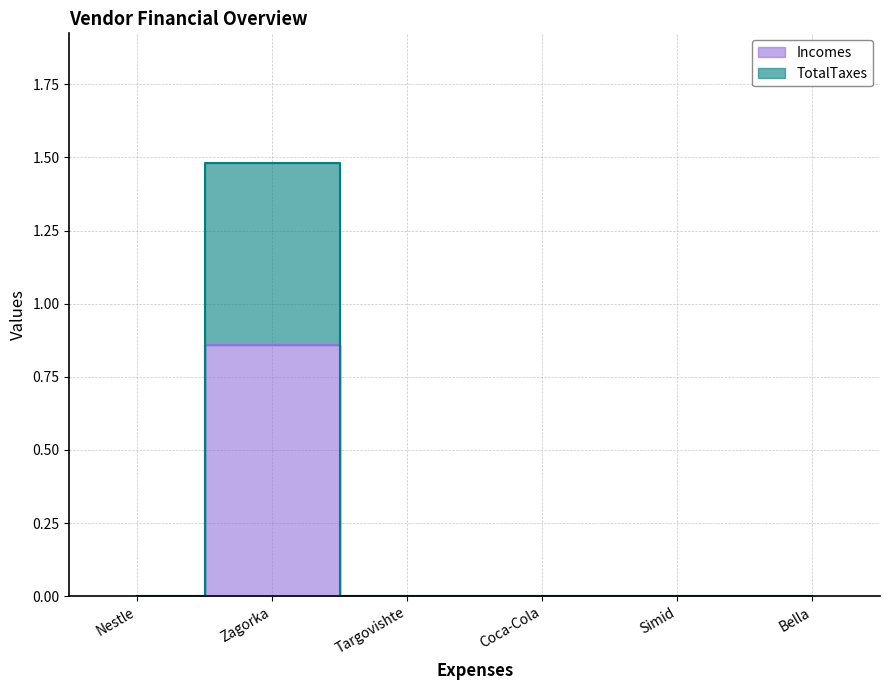

At which category does the chart reach its peak across all series?

Zagorka